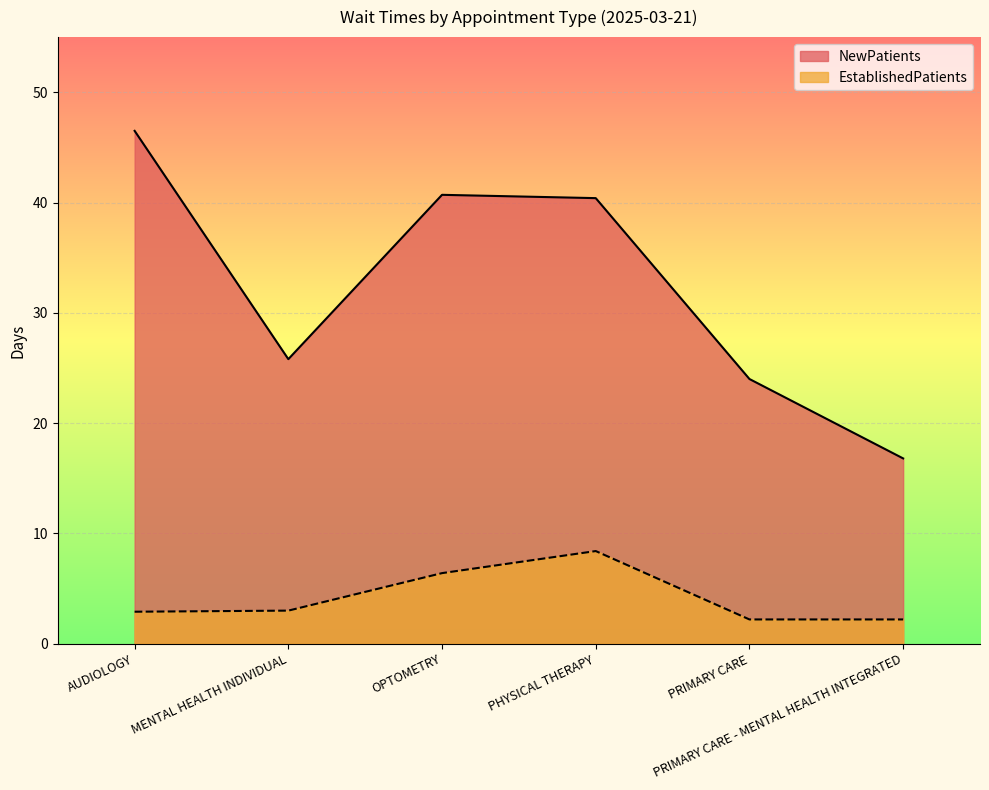

Rank the series at PRIMARY CARE from lowest to highest value.

EstablishedPatients, NewPatients